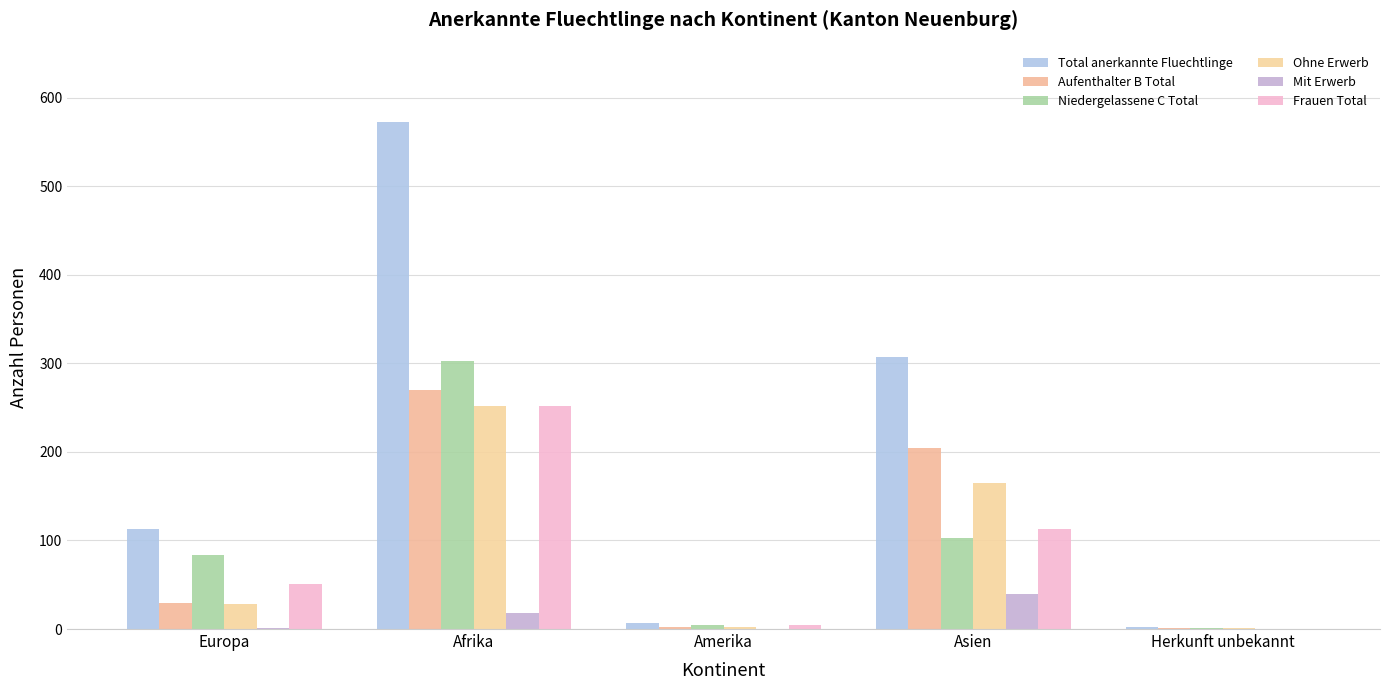

Reading left to right, what are all the values shown in this chart?

Total anerkannte Fluechtlinge: Europa=113	Afrika=573	Amerika=7	Asien=307	Herkunft unbekannt=2
Aufenthalter B Total: Europa=29	Afrika=270	Amerika=2	Asien=204	Herkunft unbekannt=1
Niedergelassene C Total: Europa=84	Afrika=303	Amerika=5	Asien=103	Herkunft unbekannt=1
Ohne Erwerb: Europa=28	Afrika=252	Amerika=2	Asien=165	Herkunft unbekannt=1
Mit Erwerb: Europa=1	Afrika=18	Amerika=0	Asien=39	Herkunft unbekannt=0
Frauen Total: Europa=51	Afrika=252	Amerika=4	Asien=113	Herkunft unbekannt=0